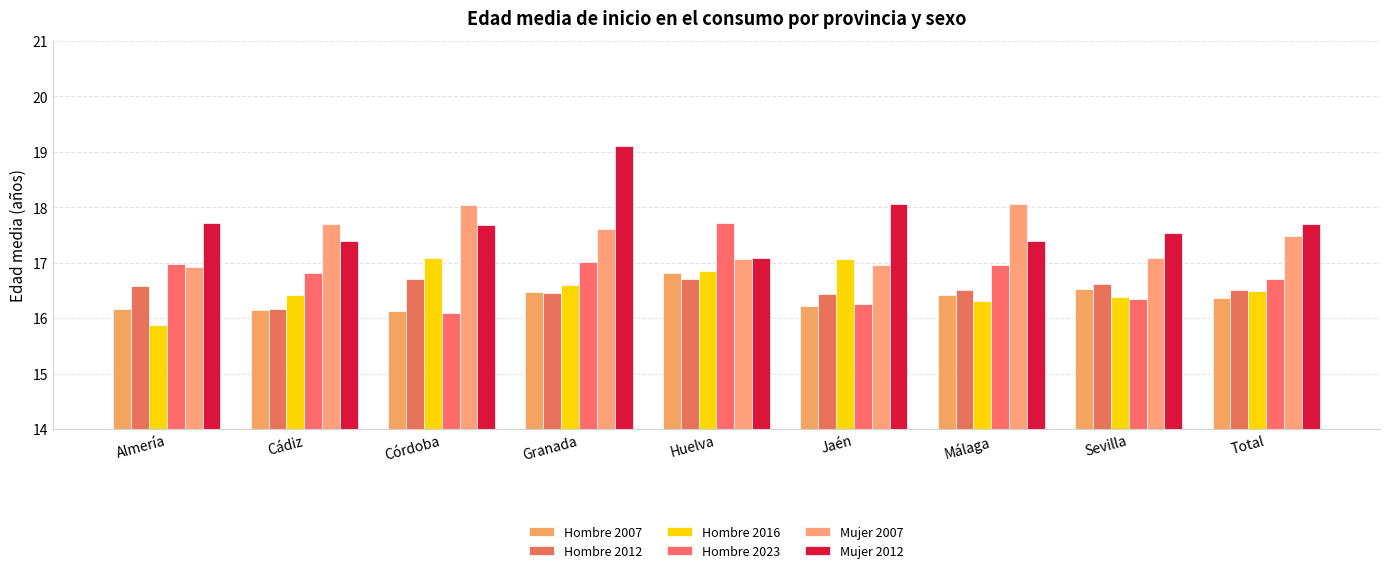

What is the difference between the maximum and second lowest values in the Mujer 2007 series?

1.1